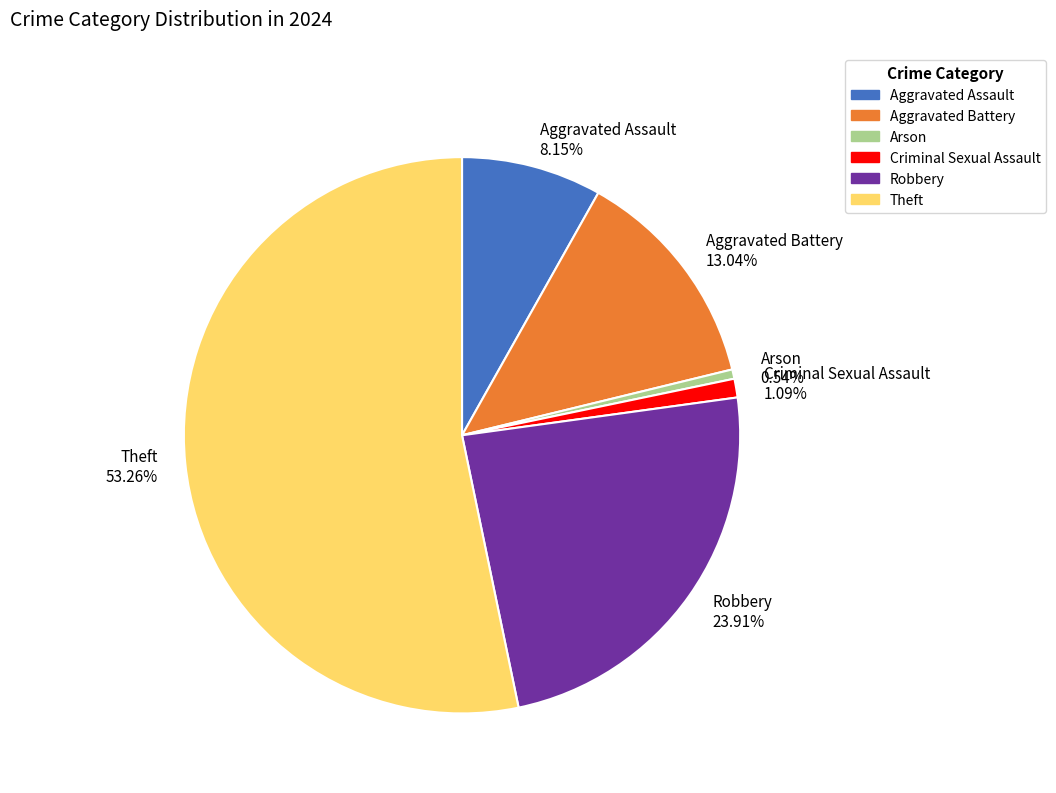

What is the majority slice?

Theft